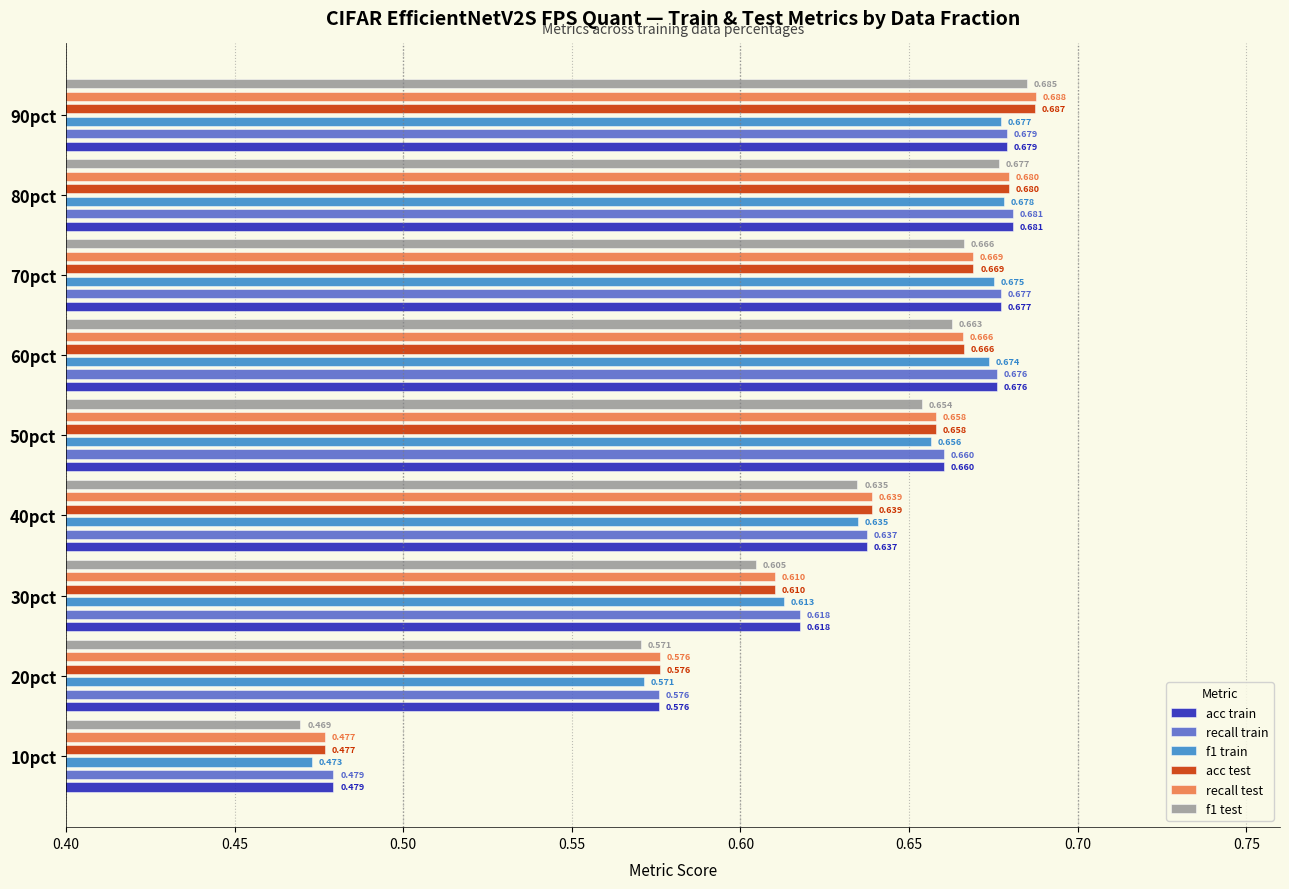

What is the difference between the maximum and minimum values in the recall test series?

0.2